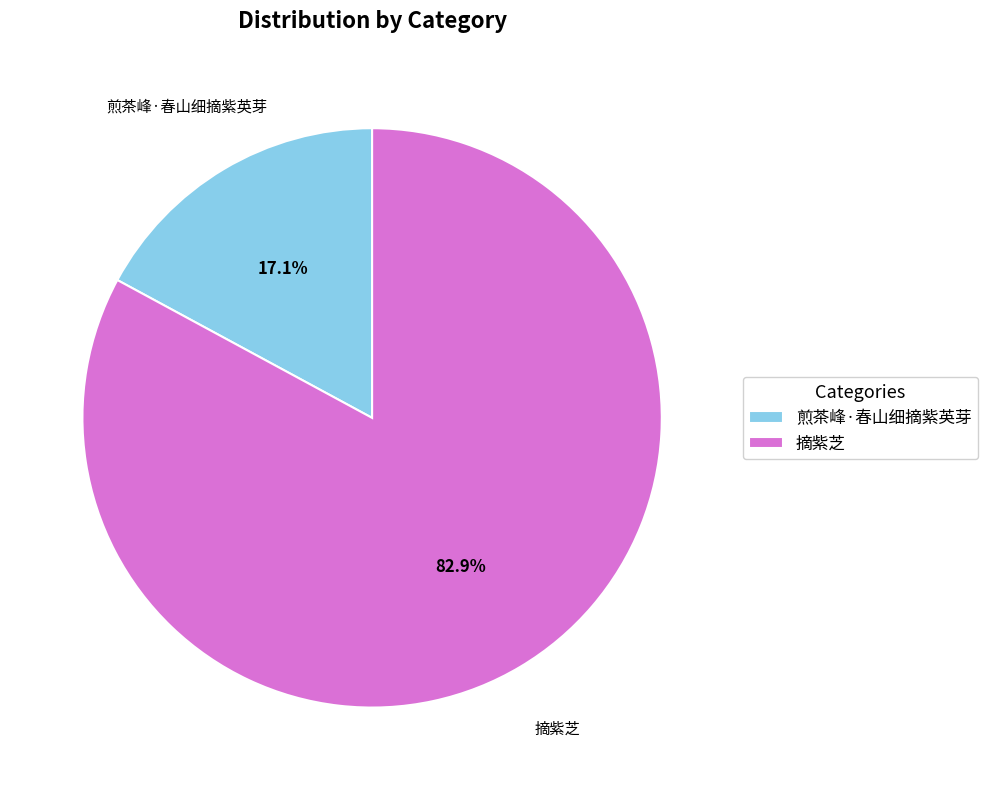

Rank the categories by value from lowest to highest.

煎茶峰·春山细摘紫英芽, 摘紫芝